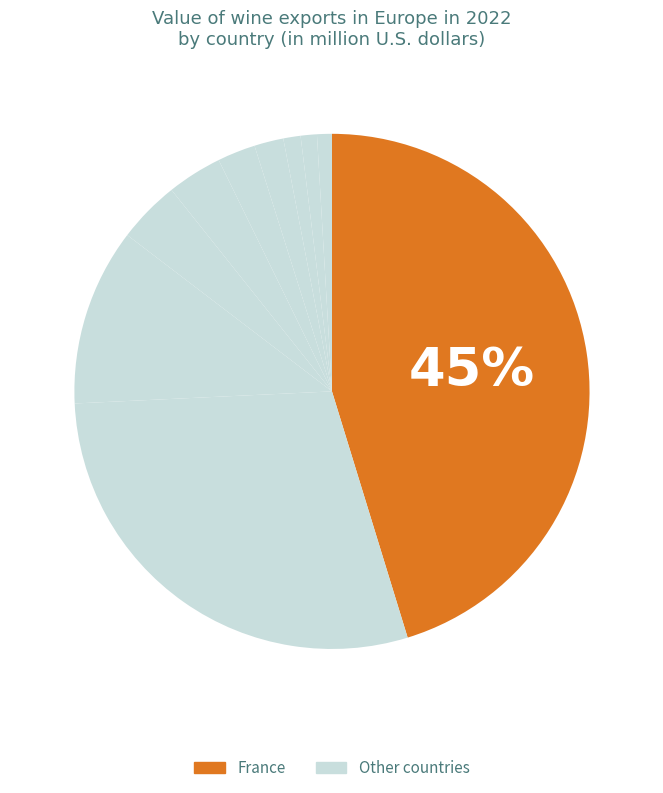

How many segments does this pie chart have?

10